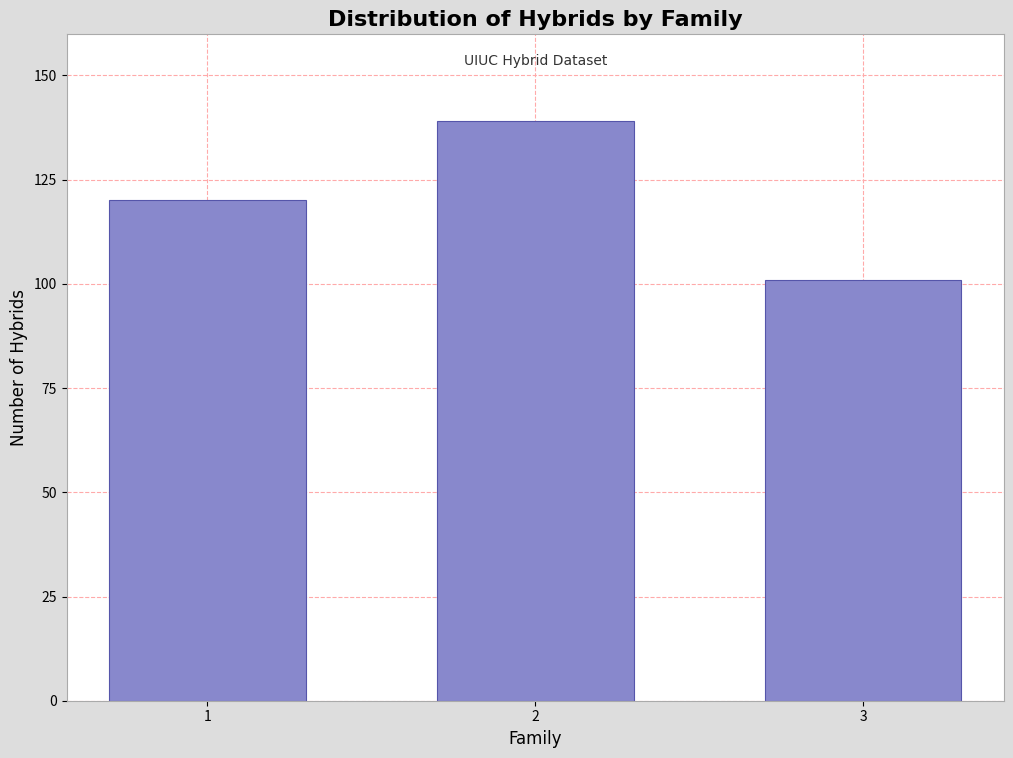

Reading right to left, transcribe all the data shown in this chart.

101	139	120